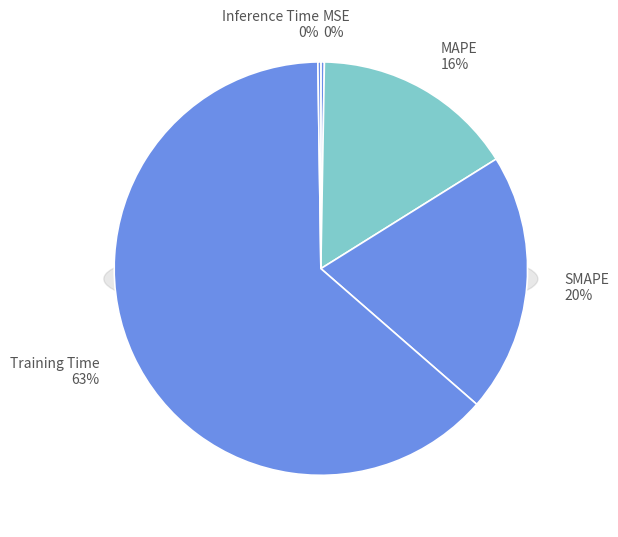

Which slice is the largest?

Training Time